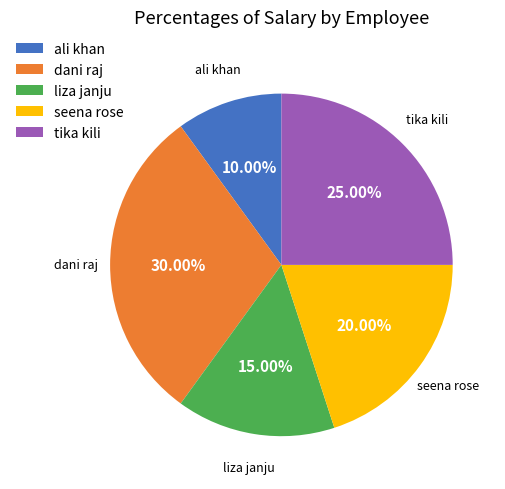

Which category has the smallest portion of the pie?

ali khan